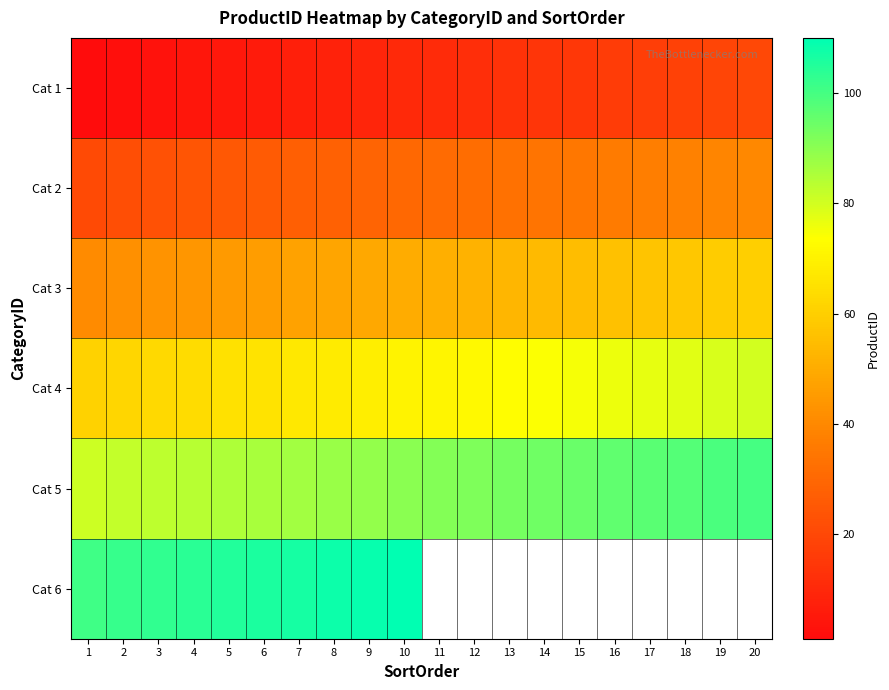

What is the highest value of the Cat 4 series?

80.0